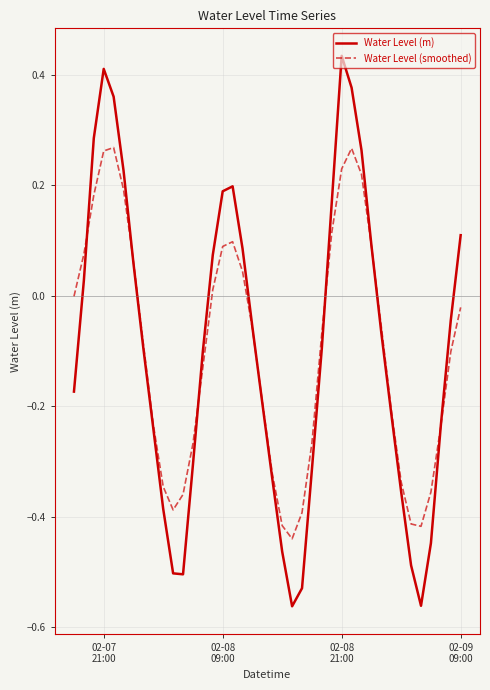

Which series has the widest spread of values?

Water Level (m)